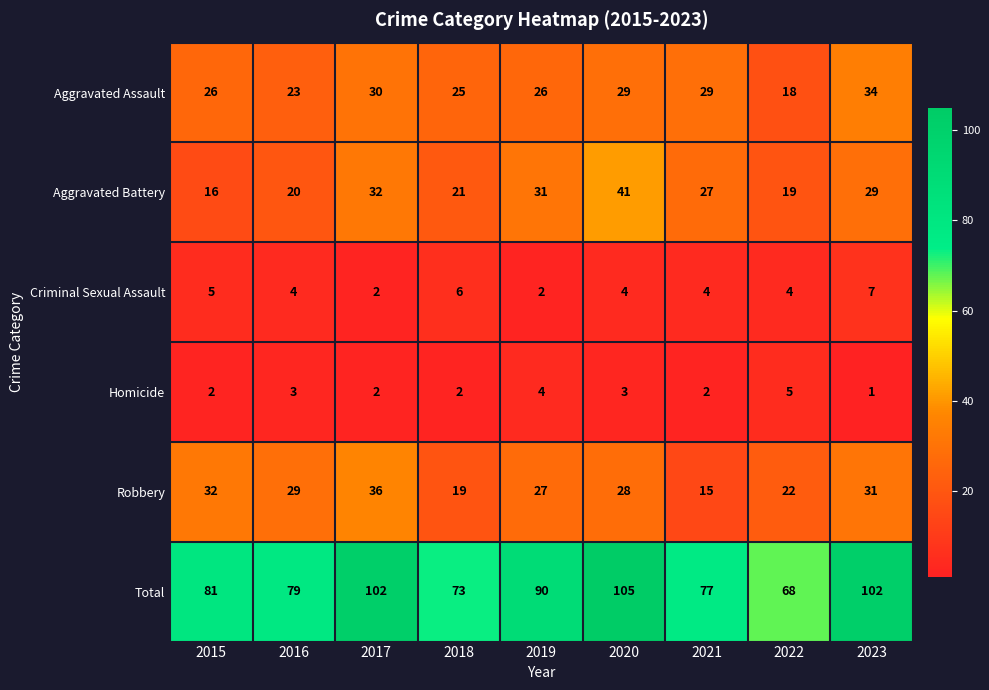

What is the average value of the Robbery series?

27